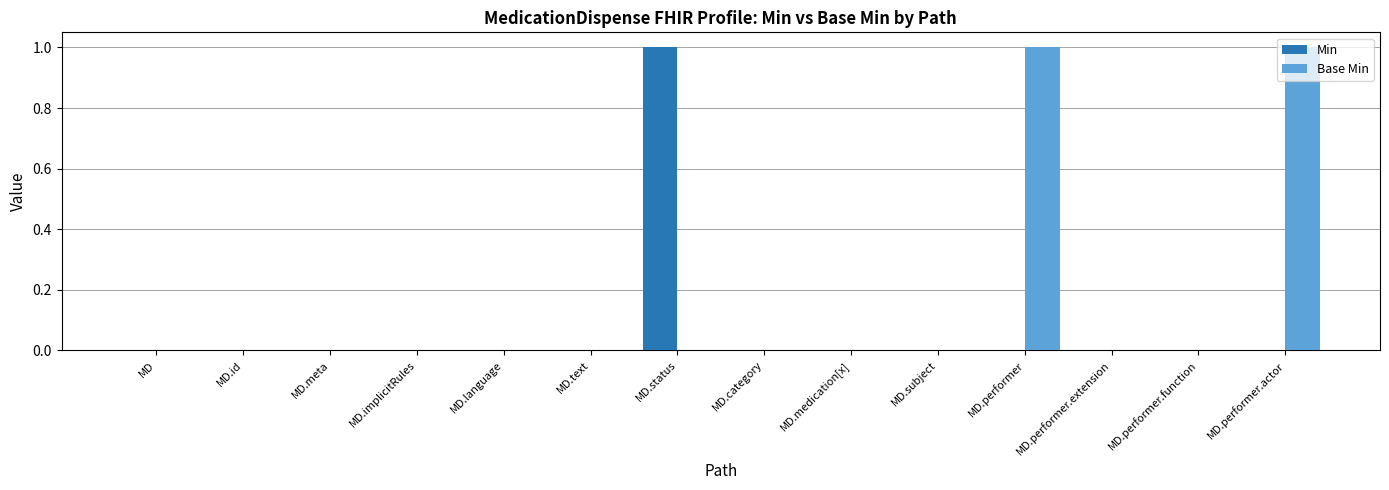

Between MD.performer.extension and MD.performer.actor, which series saw the biggest shift?

Base Min